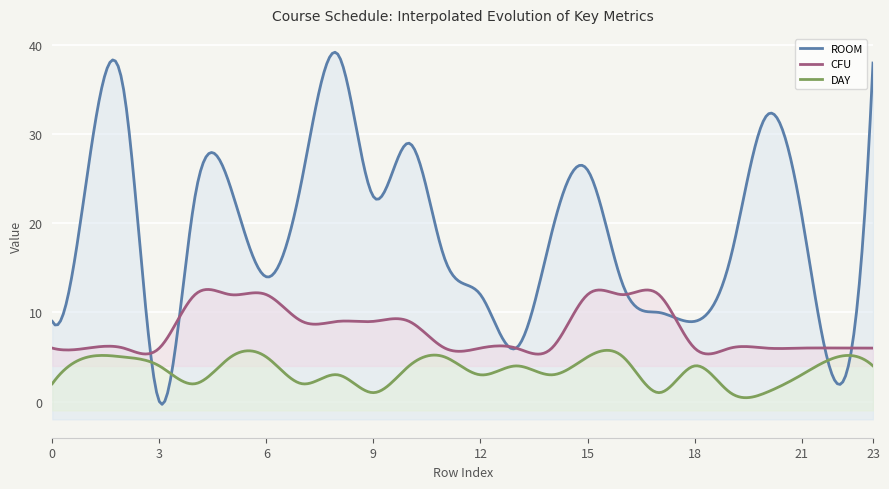

Is the value of DAY at 17 greater than the value of ROOM at 14?

No